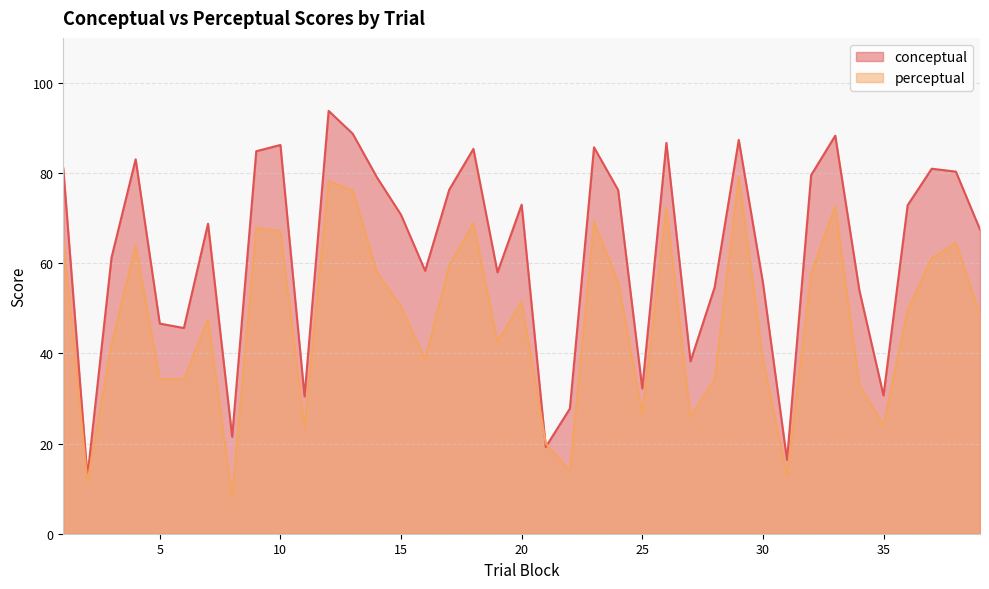

True or false: perceptual has a value of 19.1 at 22.

False